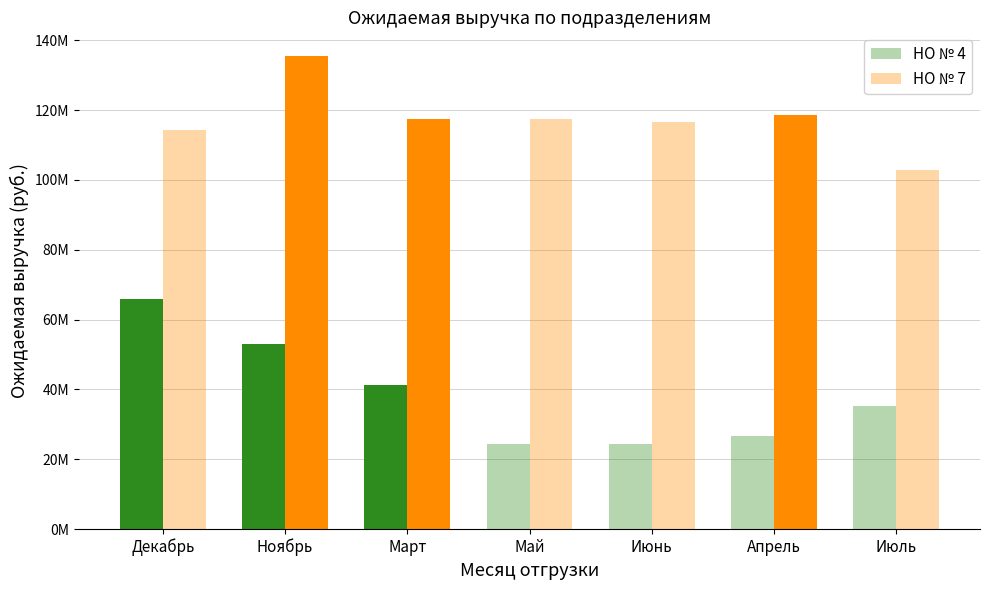

What position from the left is Декабрь?

1